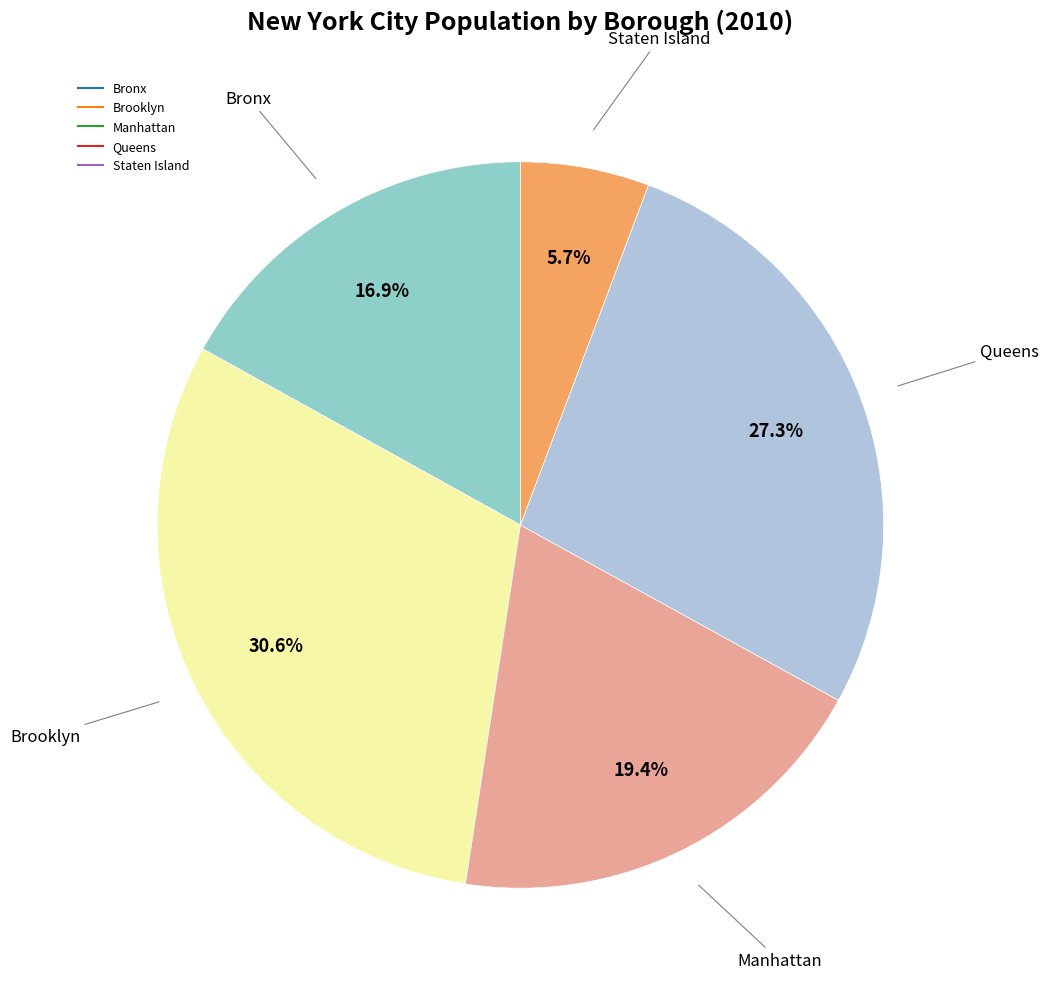

Which slice is the smallest?

Staten Island